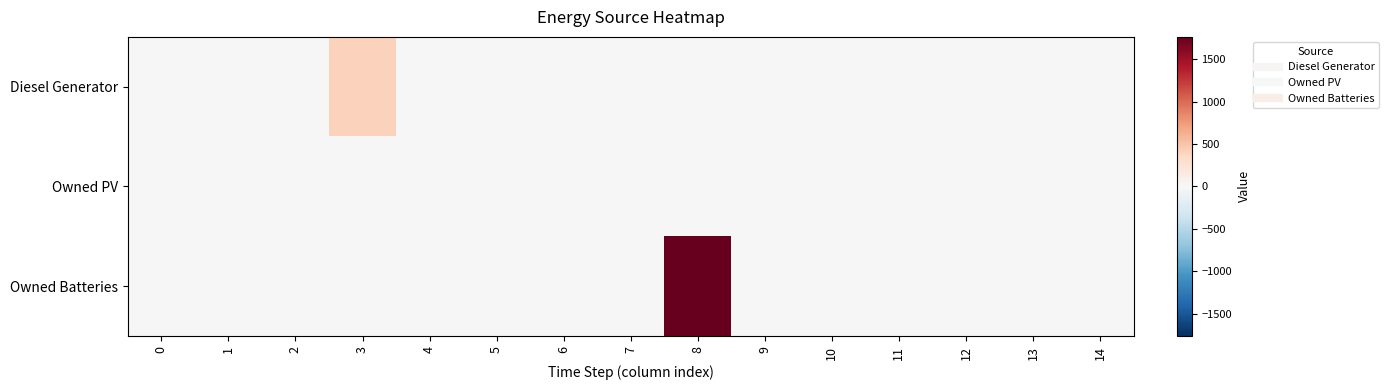

Which series has the widest spread of values?

Owned Batteries